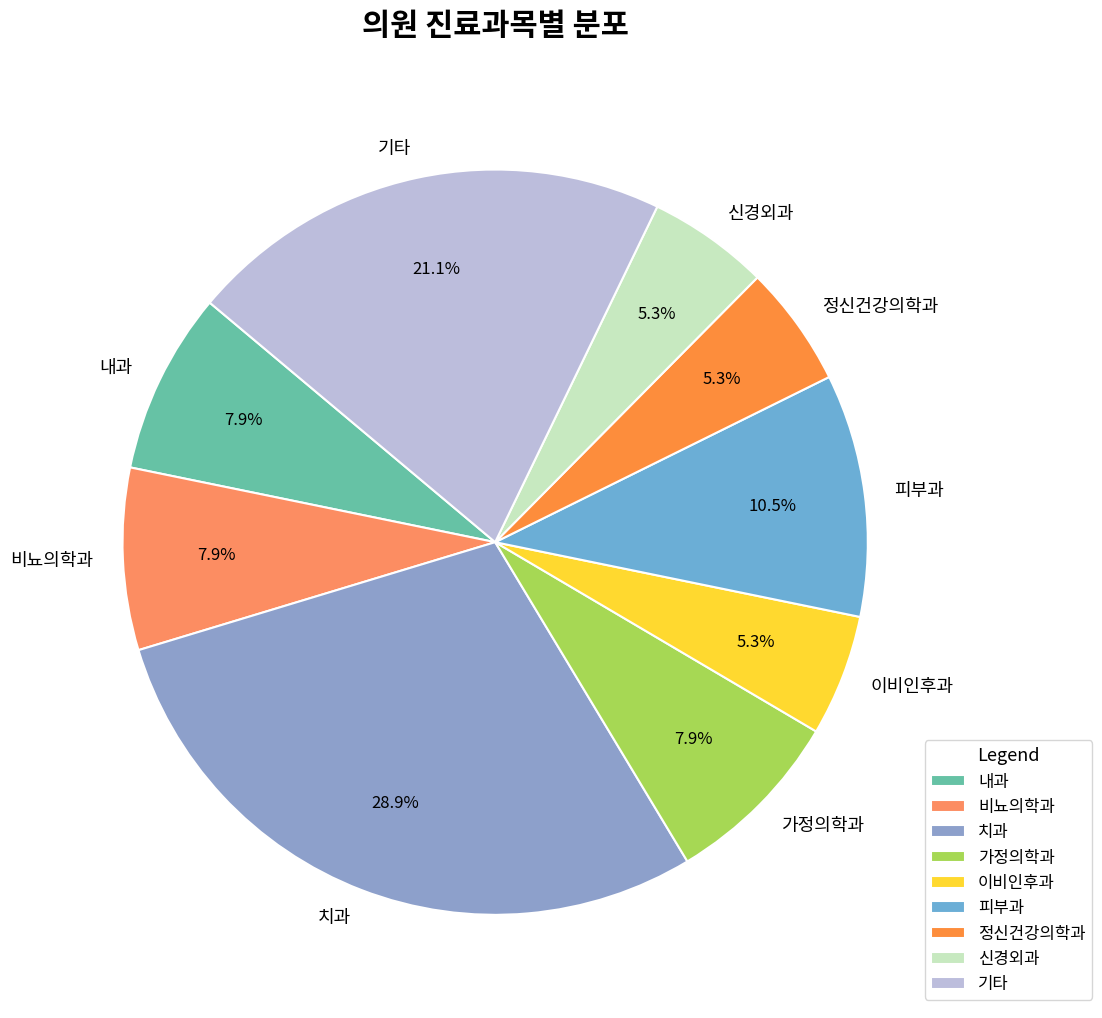

How much of the chart is everything except 이비인후과?

94.7%